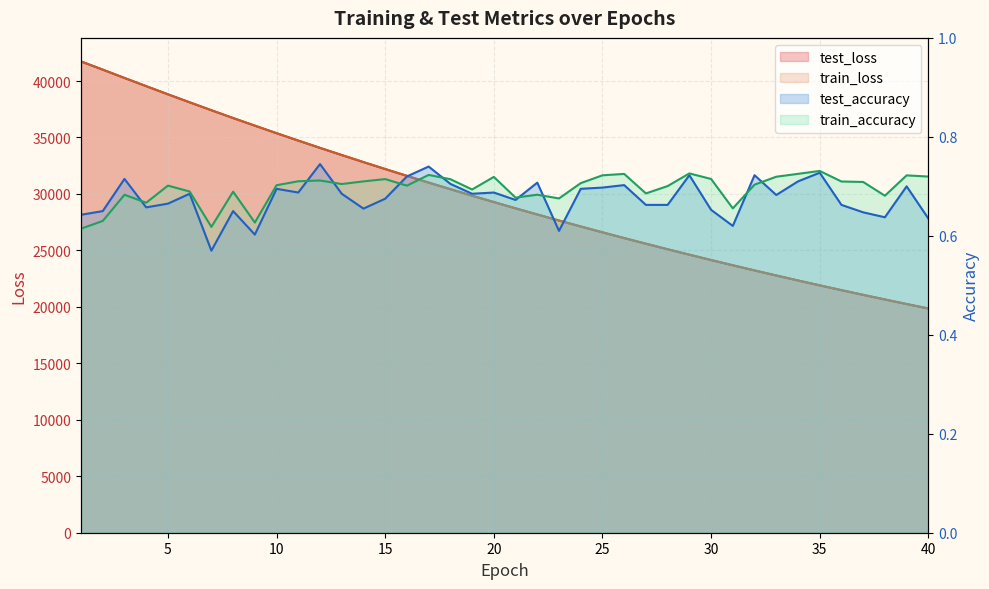

Which label corresponds to the smallest value in the chart?

7